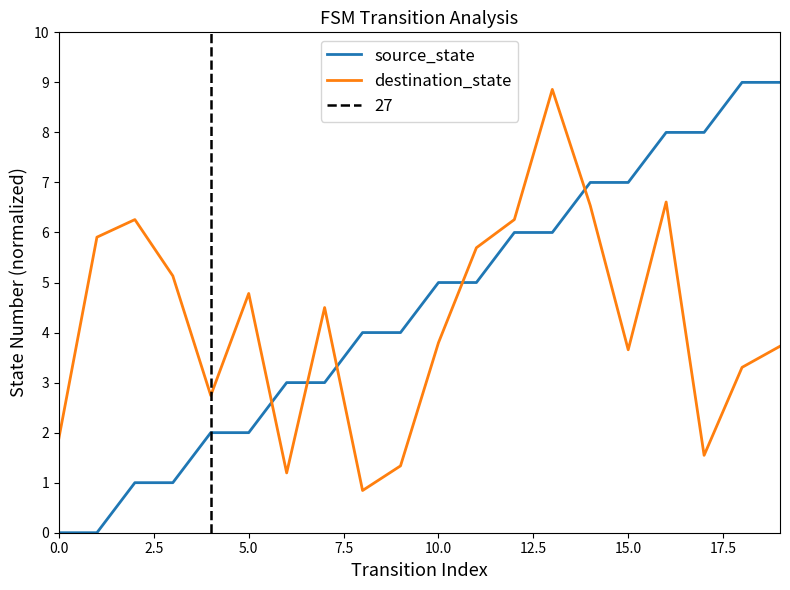

What is the minimum value for destination_state?

0.8